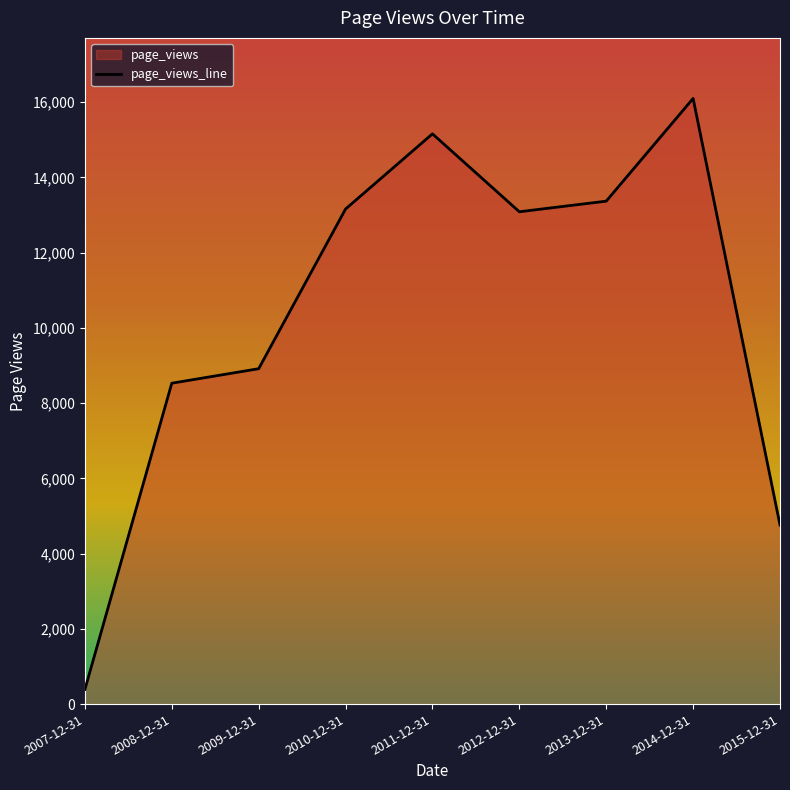

What is the sum of all values?

93468